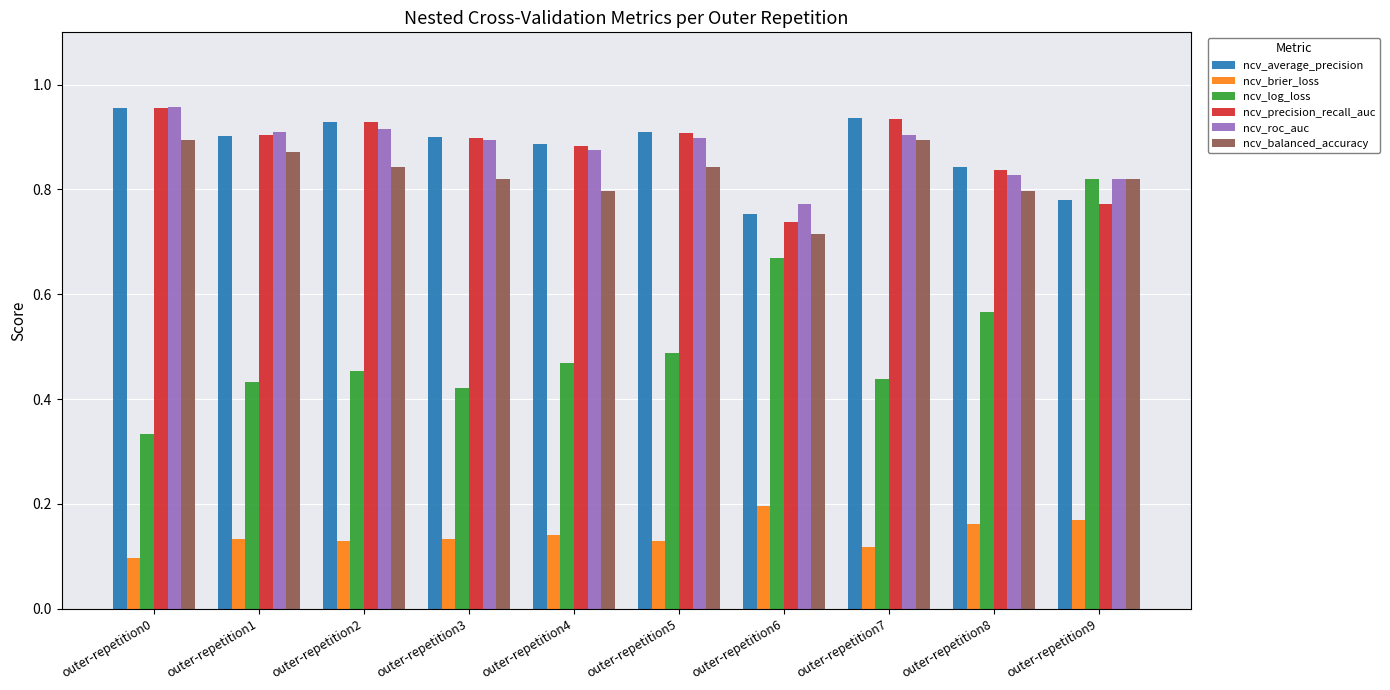

Which label corresponds to the largest value in the chart?

outer-repetition0